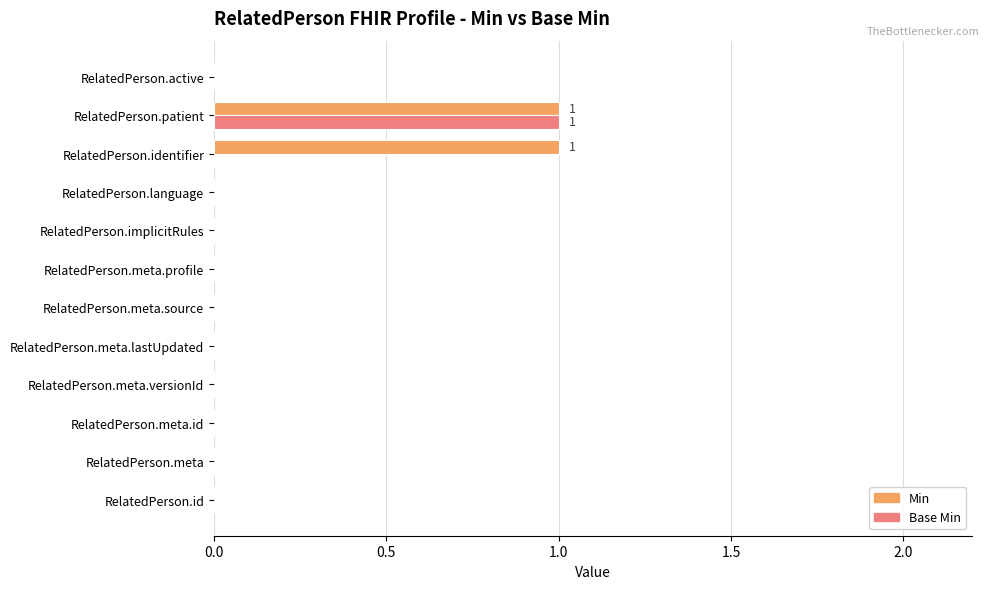

The value of Base Min at RelatedPerson.active is 1. True or false?

False